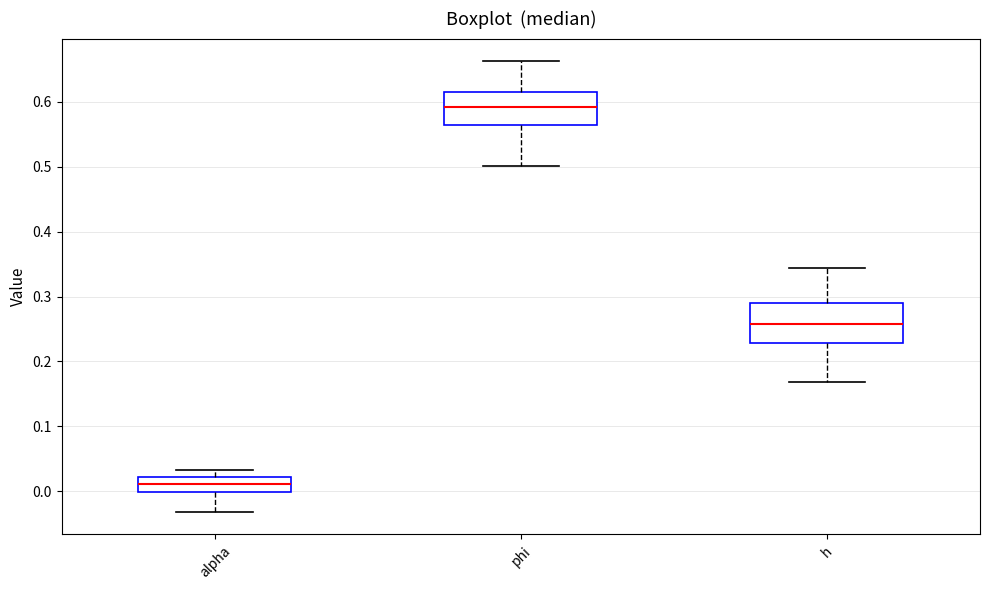

Which box is the tallest, from its lower edge to its upper edge?

h